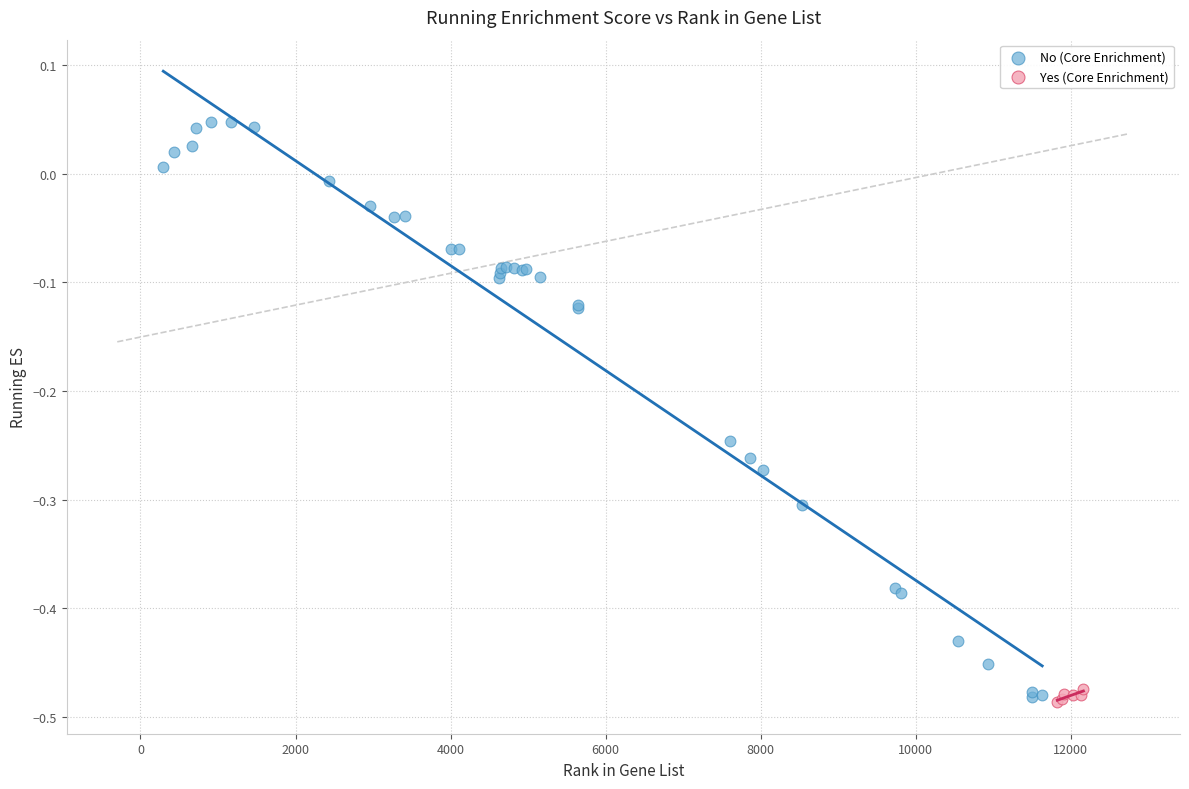

Which series contains the highest Y value?

No (Core Enrichment)